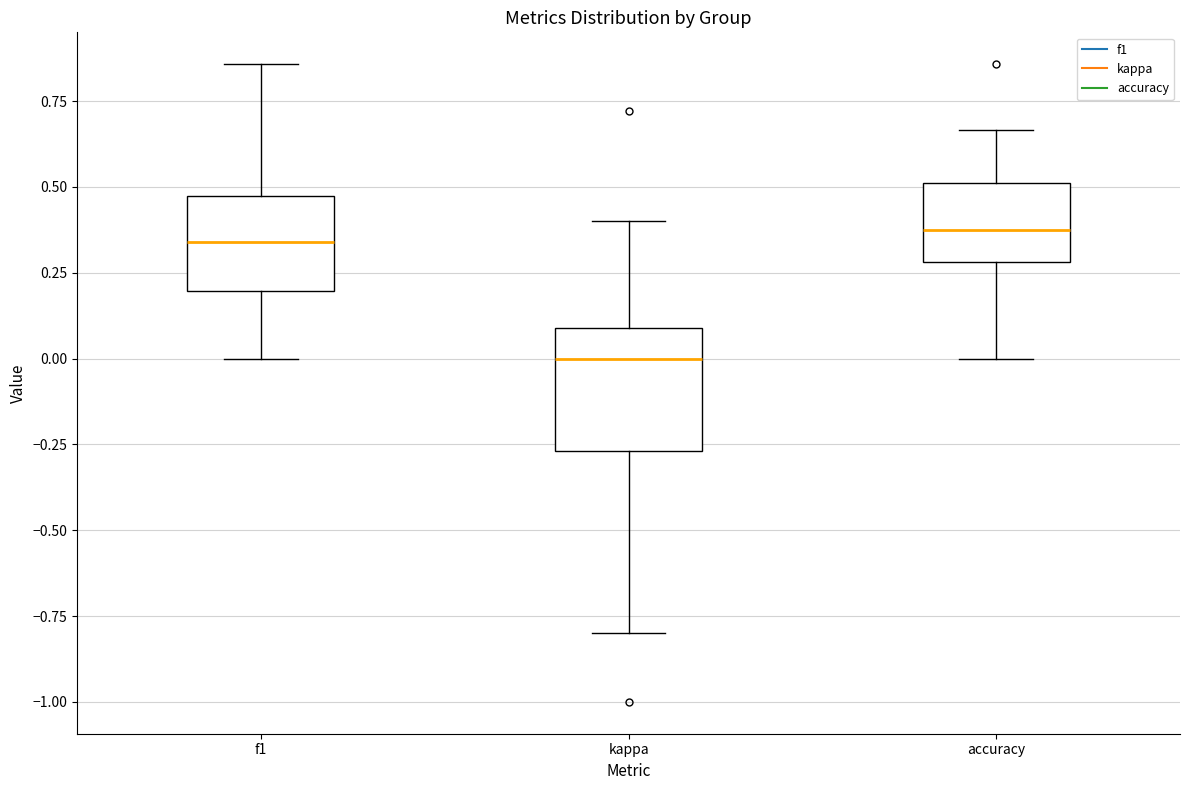

Reading left to right, transcribe this box plot: for each box, give where its median line is, the range the box spans, and where its two whiskers end, as read against the y-axis. The values are not printed on the chart, so give them approximately, as read against the axis.

f1: median 0.35, box 0.20 to 0.45, whiskers 0.00 to 0.85
kappa: median 0.00, box -0.25 to 0.10, whiskers -0.80 to 0.40
accuracy: median 0.40, box 0.30 to 0.50, whiskers 0.00 to 0.65